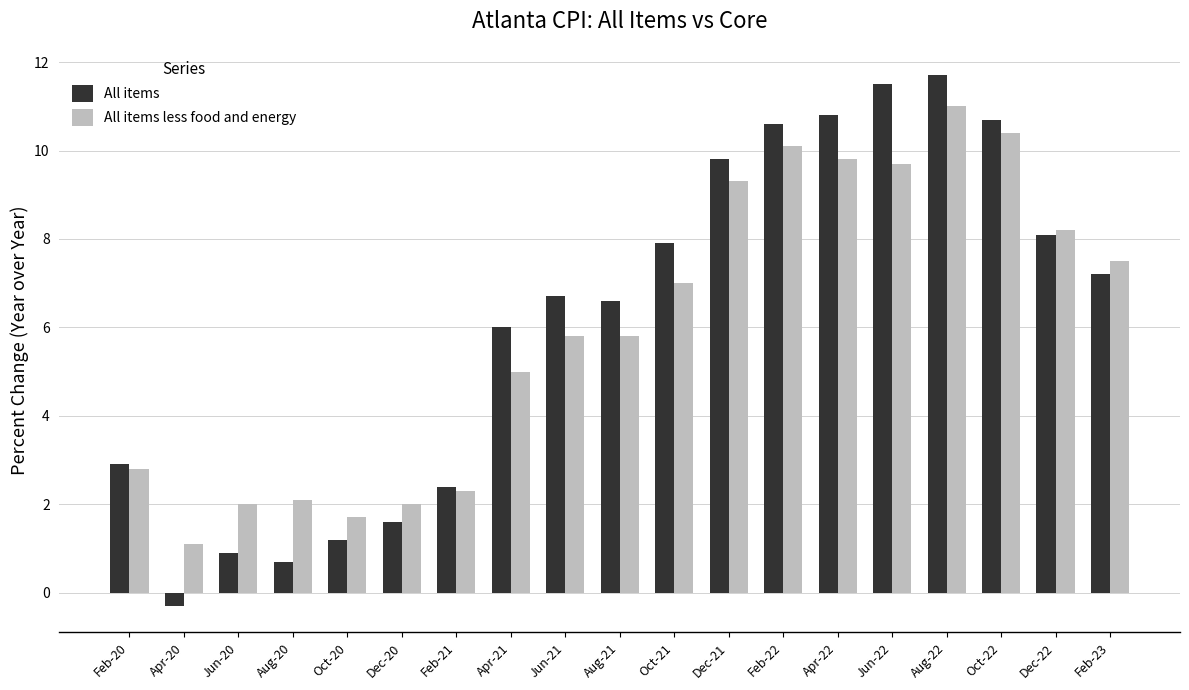

How many series are shown in this chart?

2